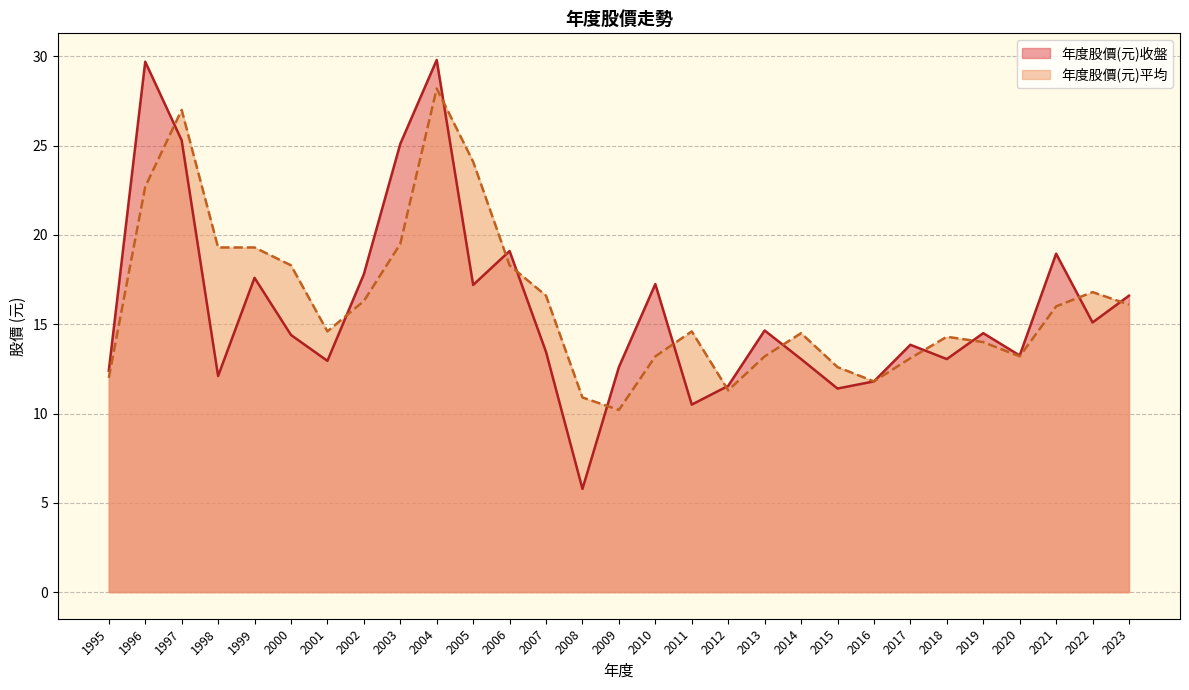

Is it true that 年度股價(元)平均 equals 12.0 at 1995?

True